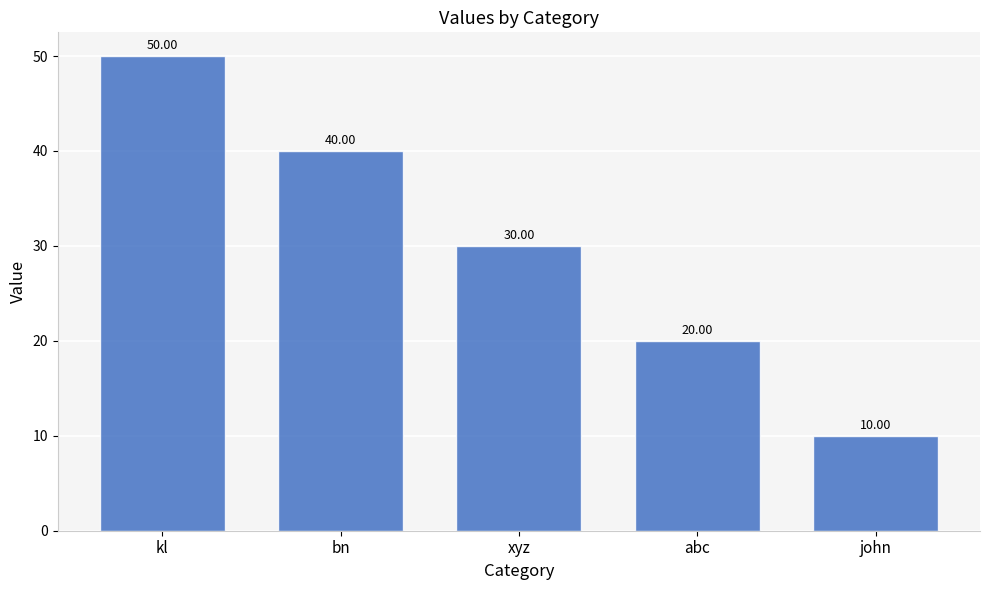

What is the value of the 3rd bar from the left?

30